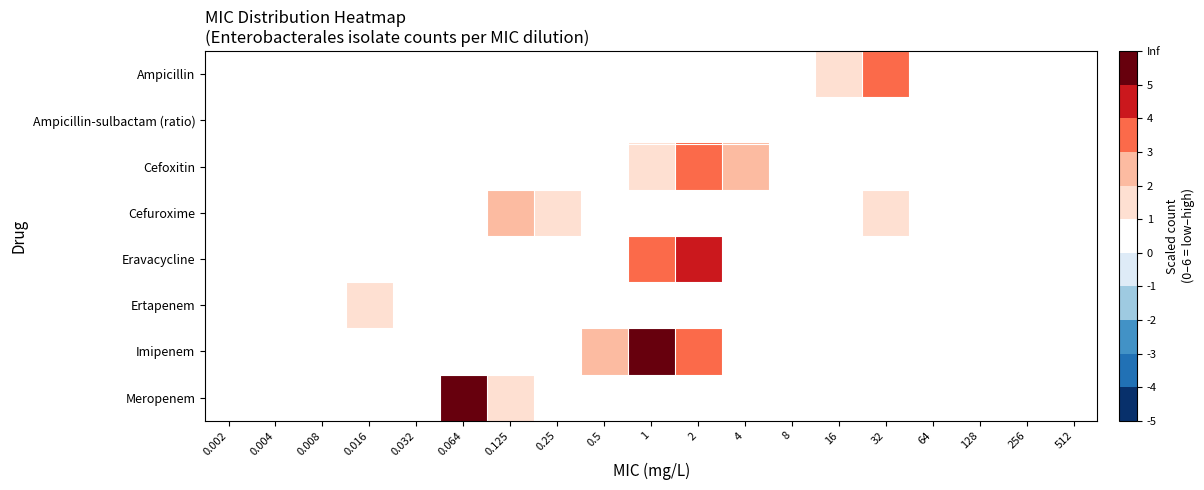

What is the total value across all series at 256?

0.4